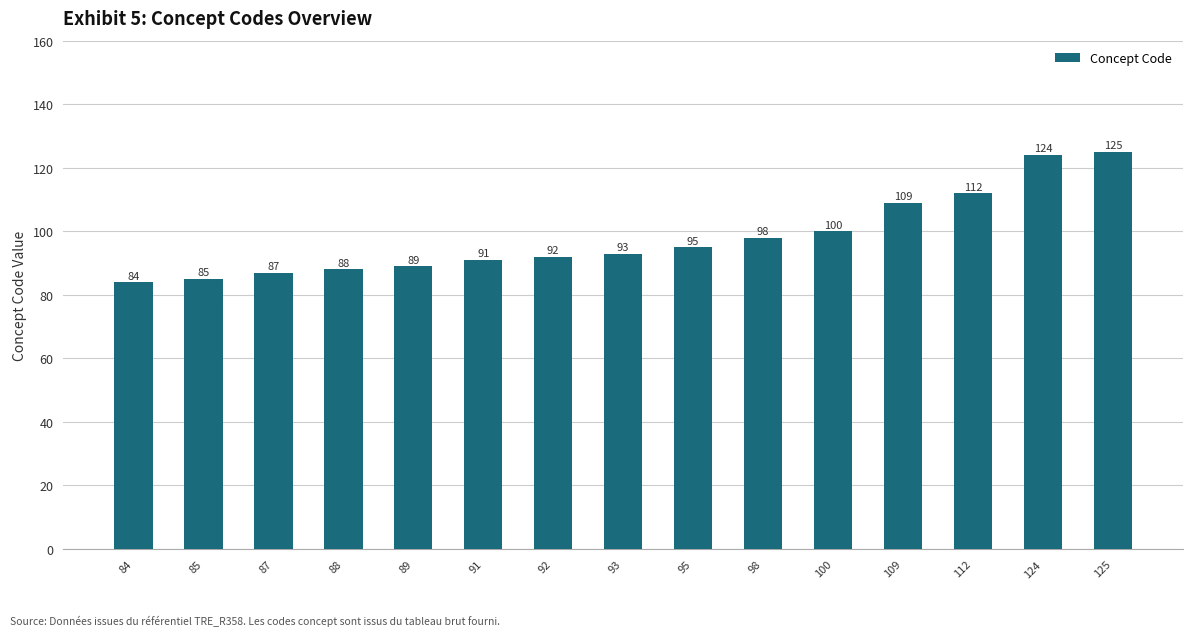

How many values are below 93?

7